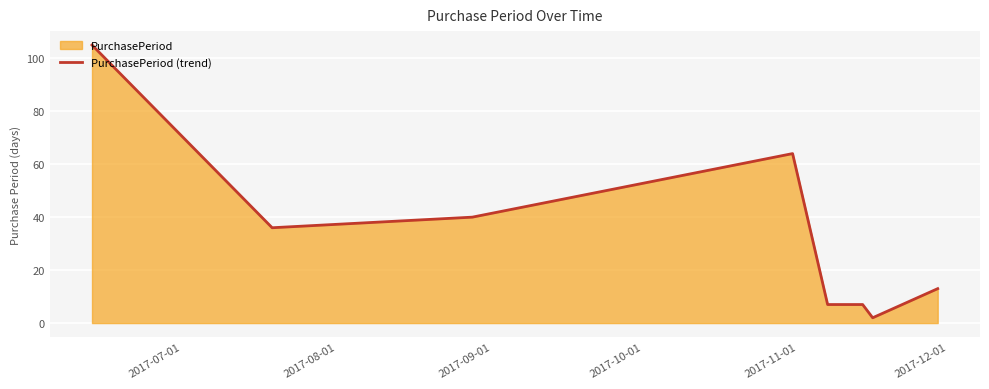

What is the difference between the maximum and second lowest values?

98